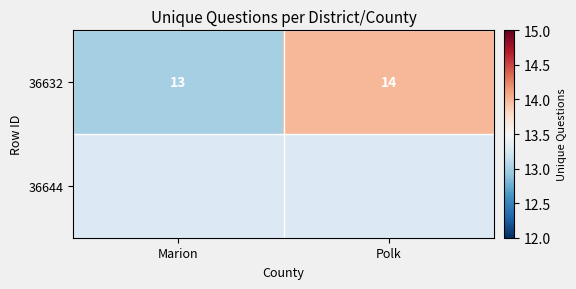

True or false: the data shows 24 at Polk.

False